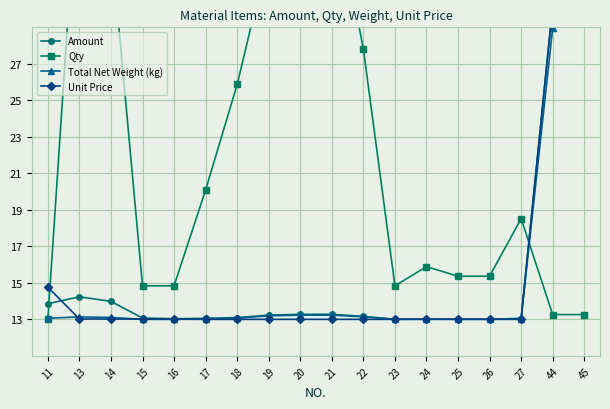

How many distinct data groups are displayed?

4